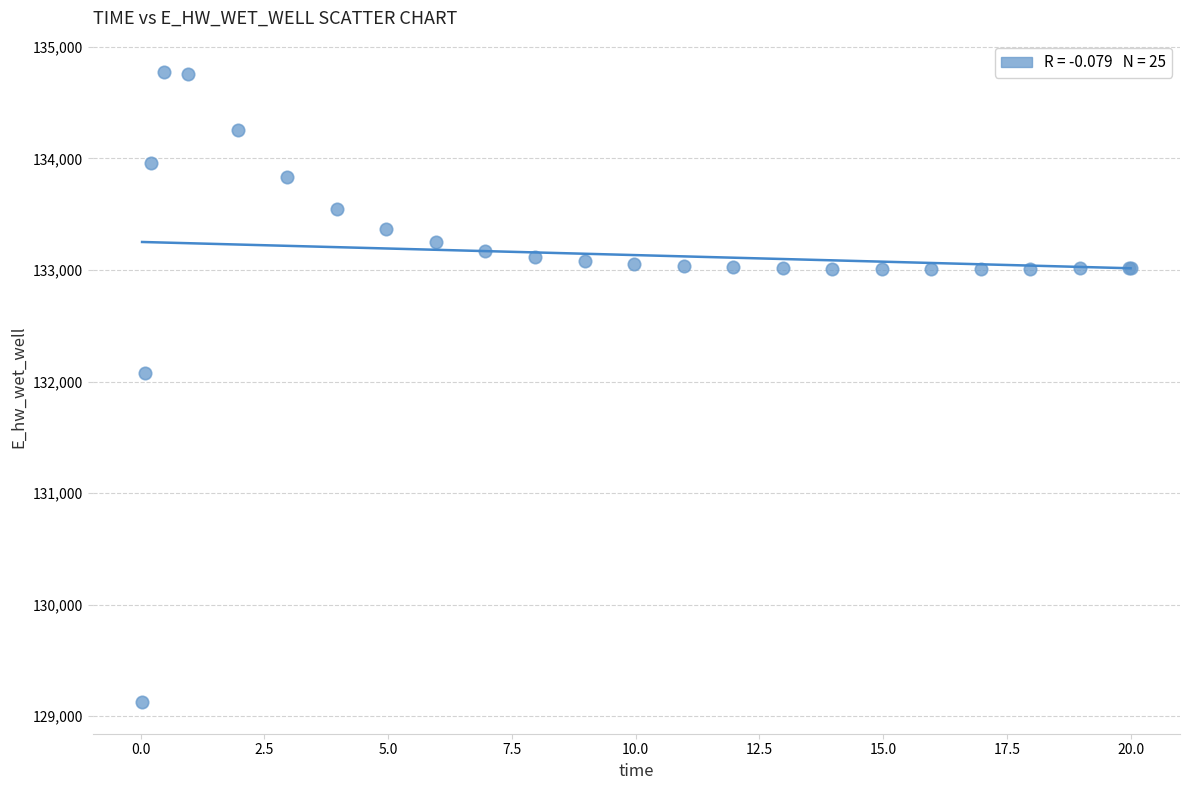

What Y value in the scatter plot is closest to 131949?

132072.3